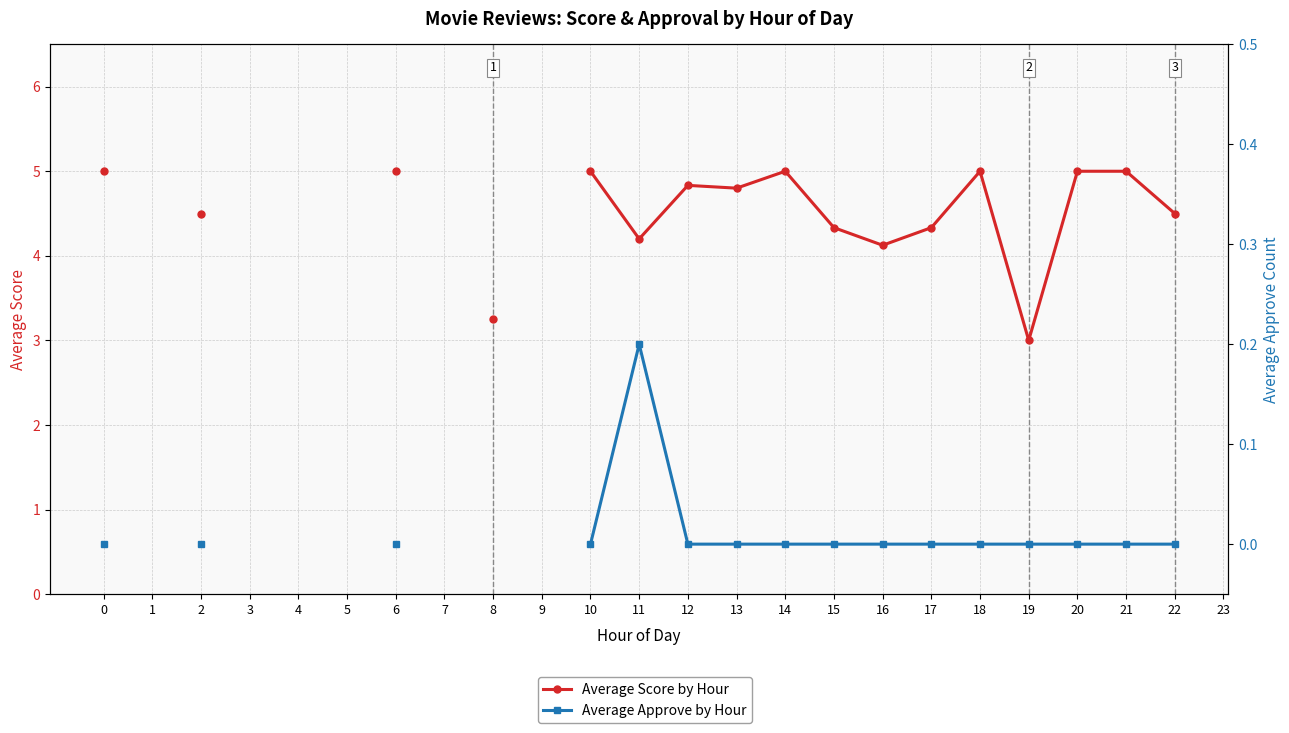

What are all the series names shown in the legend?

Average Score by Hour, Average Approve by Hour